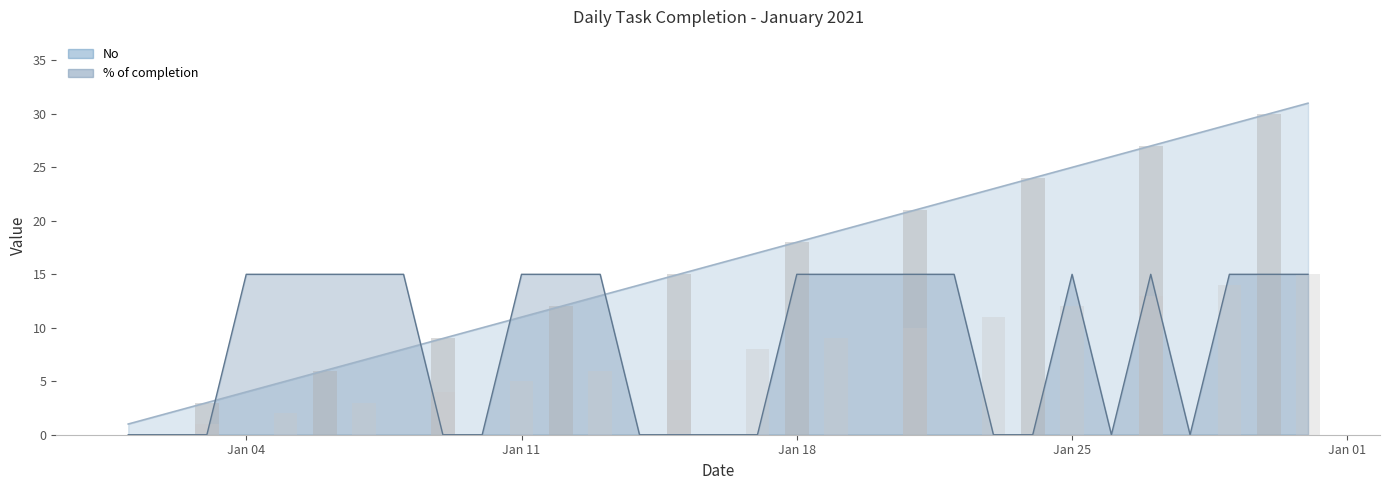

Where is No nearest to the value 16?

2021-01-16